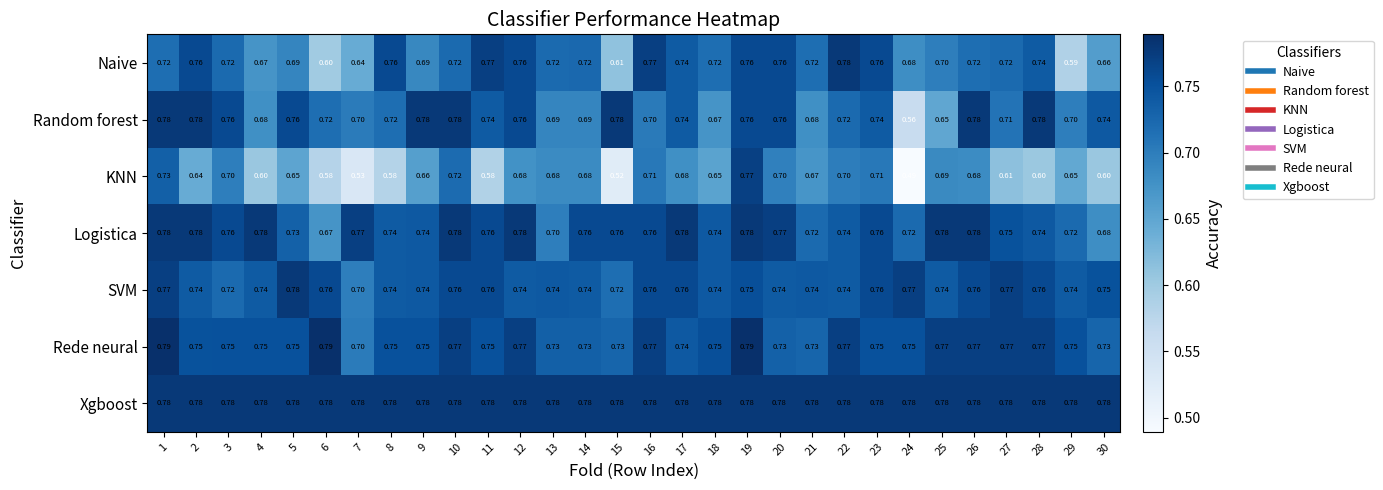

Which series has the largest total across all categories?

Xgboost